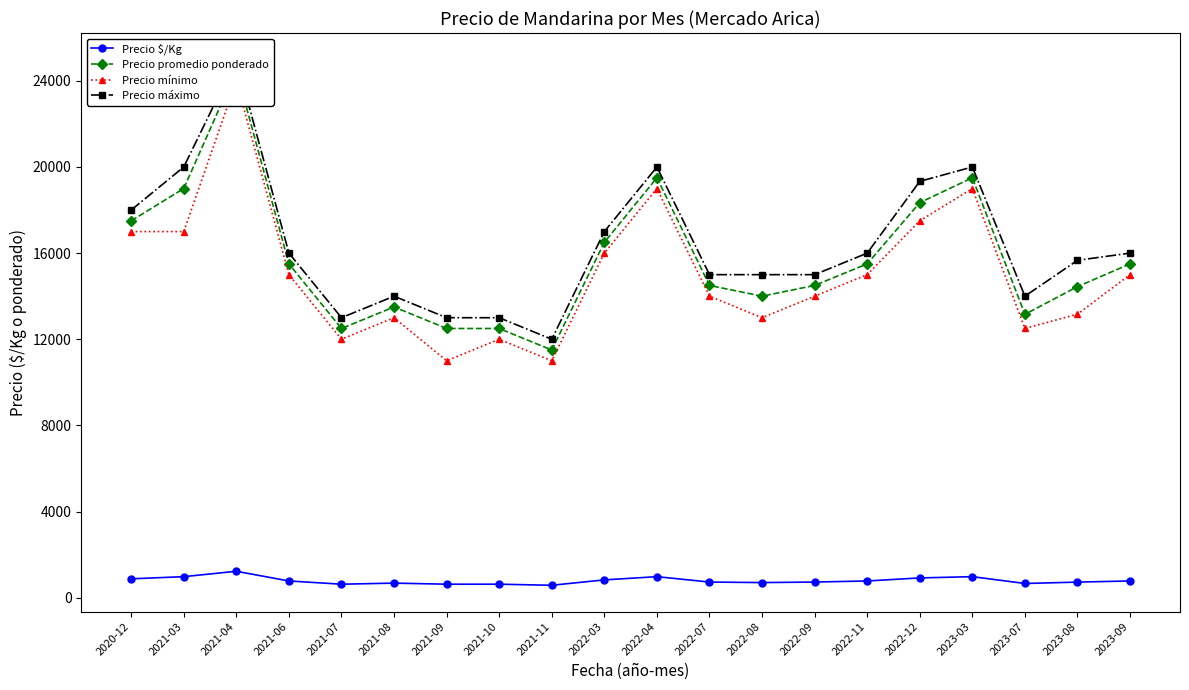

Which series has the largest total across all categories?

Precio máximo